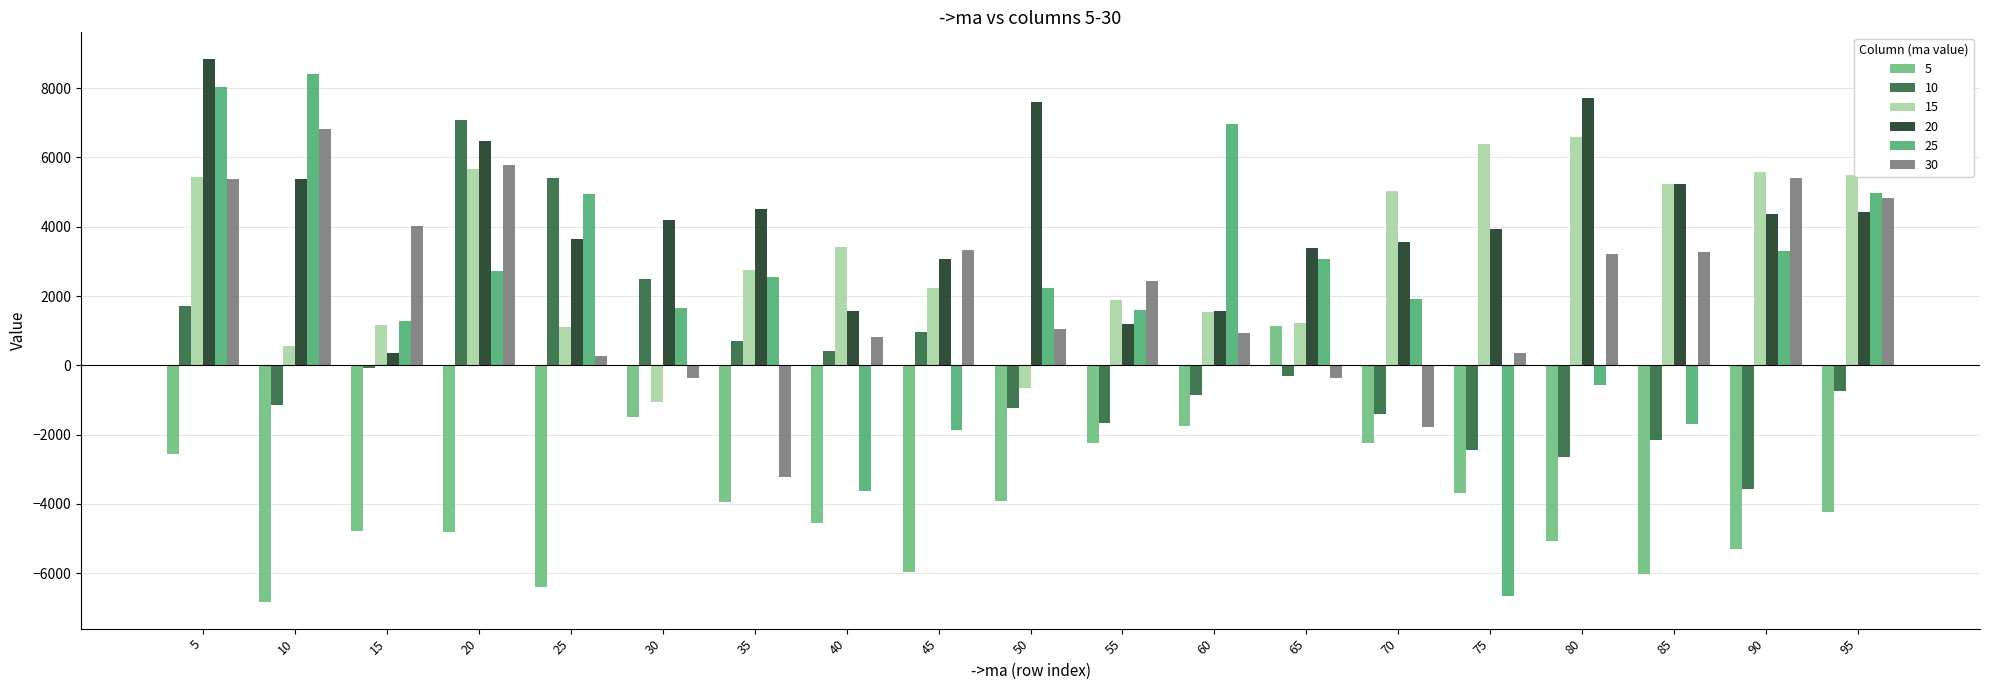

What is the sum of all 10 values?

559.5